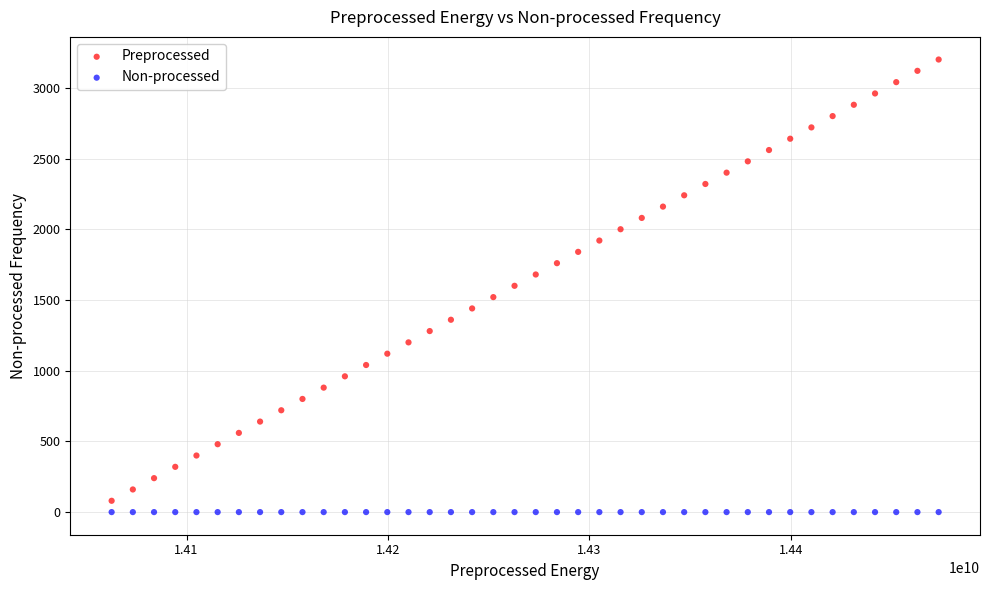

Which series has the widest spread of Y values?

Preprocessed